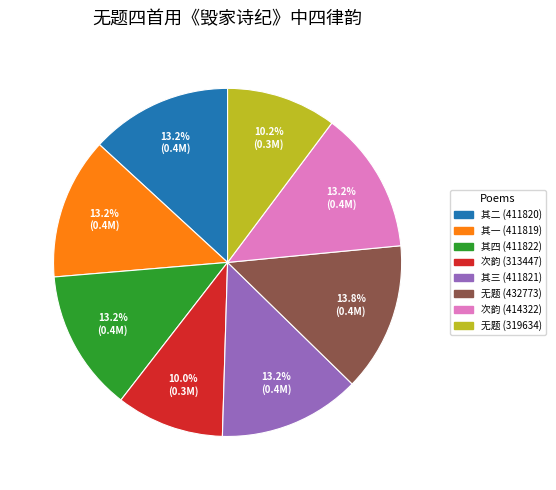

Count the number of slices in the pie.

8